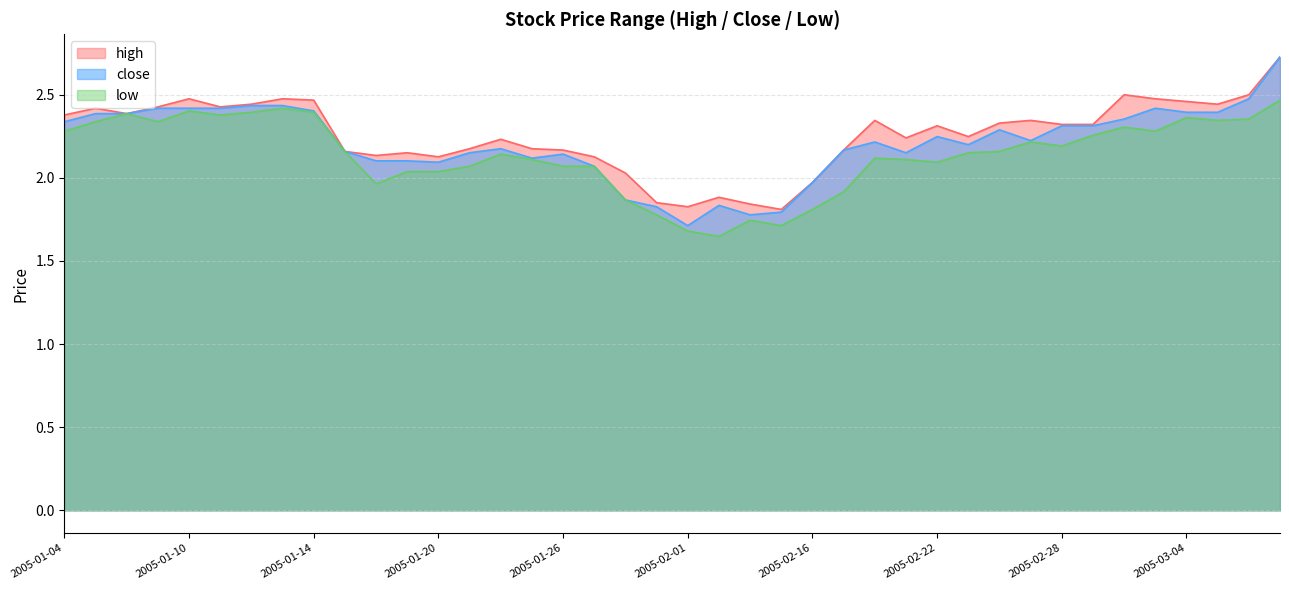

What is the approximate value of high at 2005-01-12?

2.4